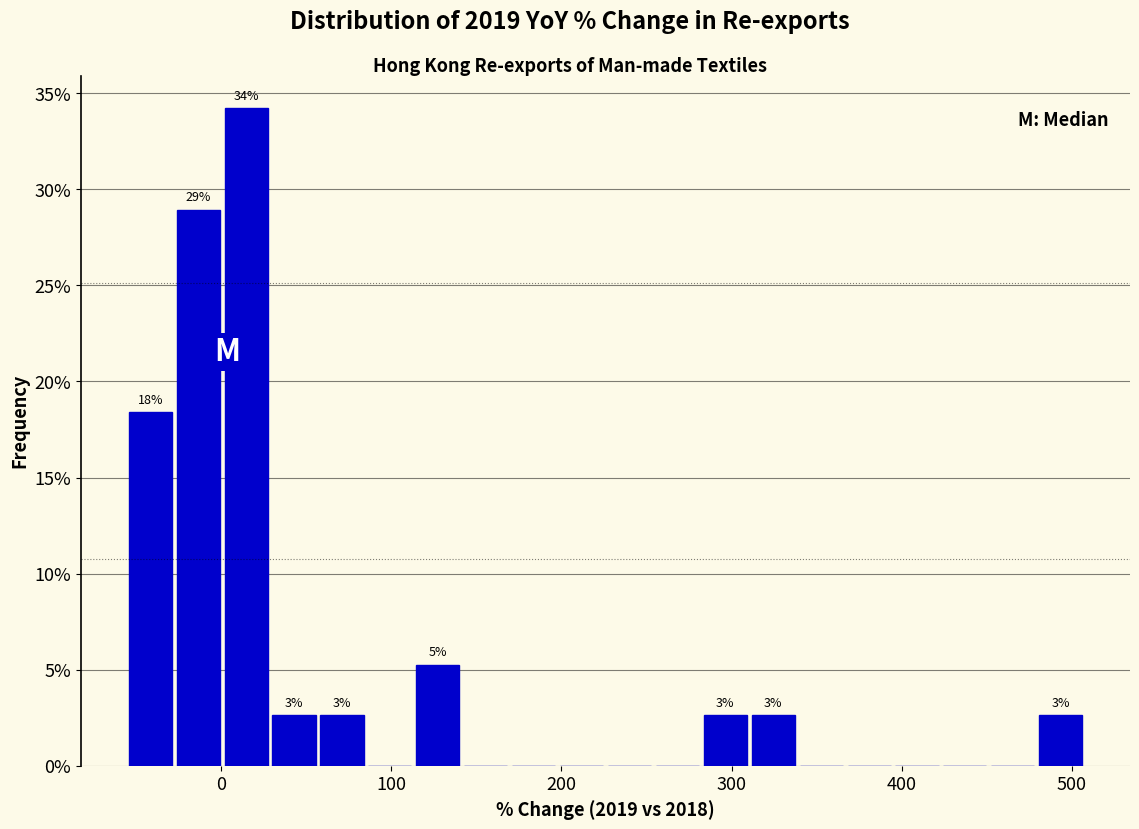

Around what value on the x-axis is the tallest bar? Give the approximate position of its centre, as read against the axis.

10